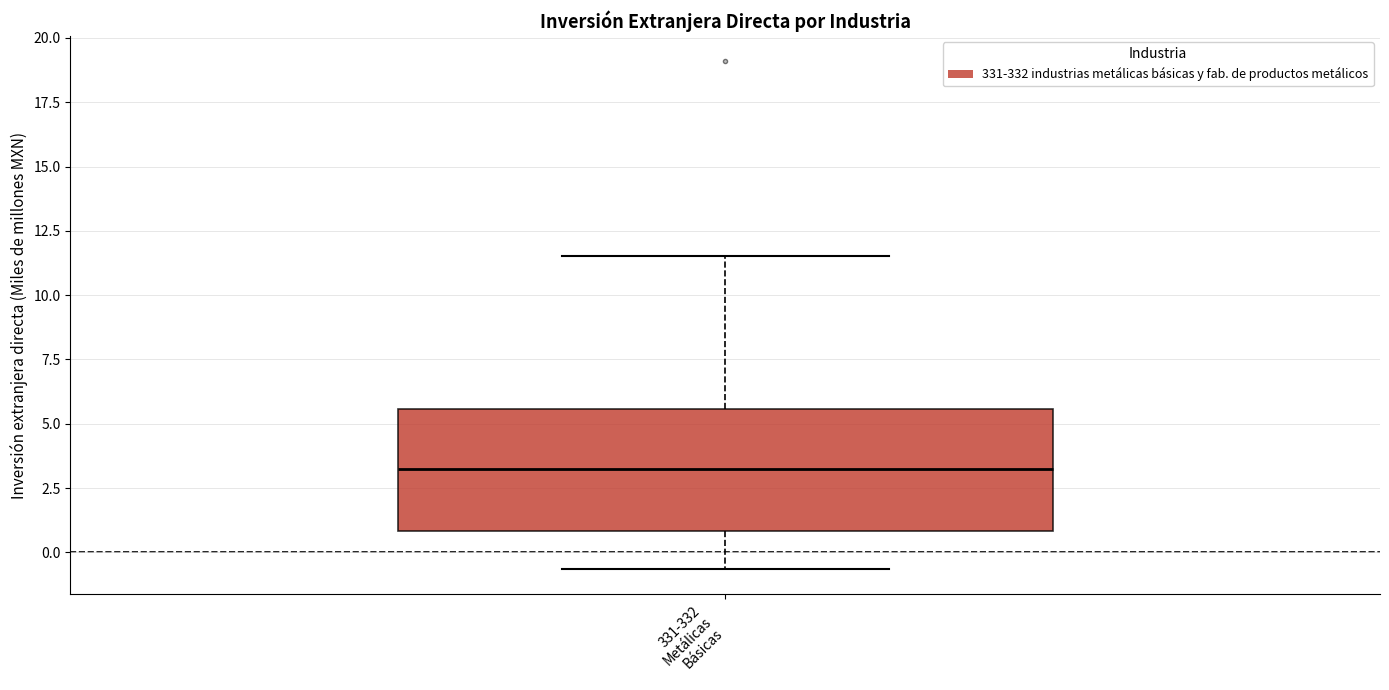

Transcribe this box plot: give where the median line is, the range the box spans, and where the two whiskers end, as read against the y-axis. The values are not printed on the chart, so give them approximately, as read against the axis.

median 3.0, box 1.0 to 5.5, whiskers -0.5 to 11.5